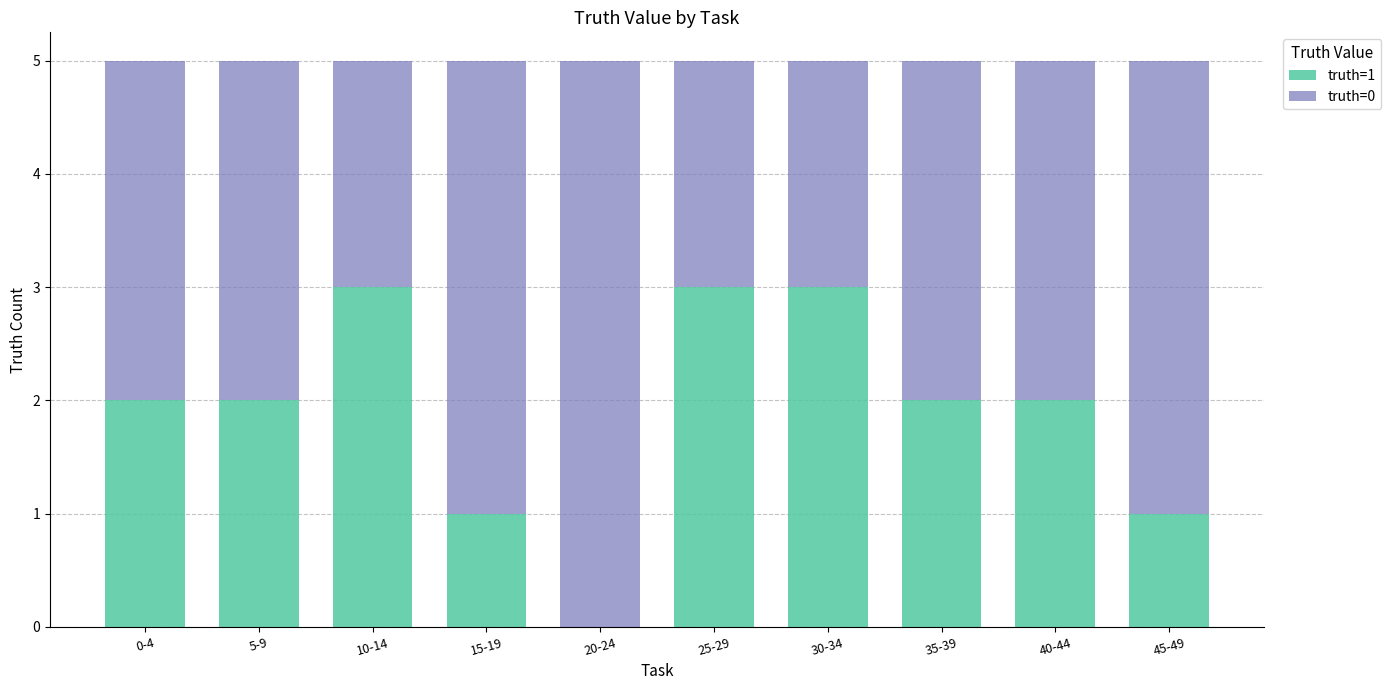

How many values in truth=1 are above zero?

9